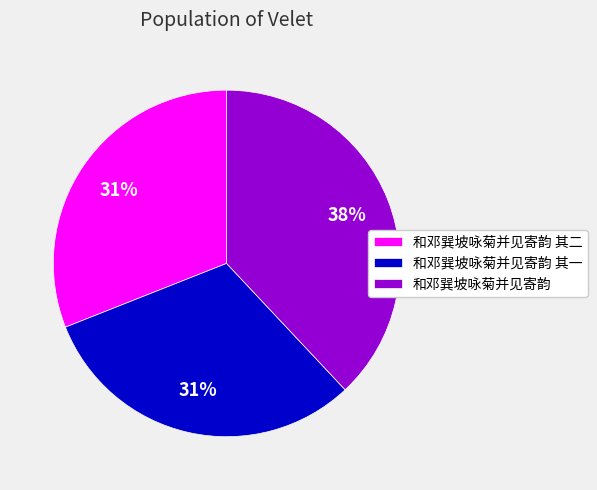

The 和邓巽坡咏菊并见寄韵 其二 slice represents 21% of the pie. True or false?

False